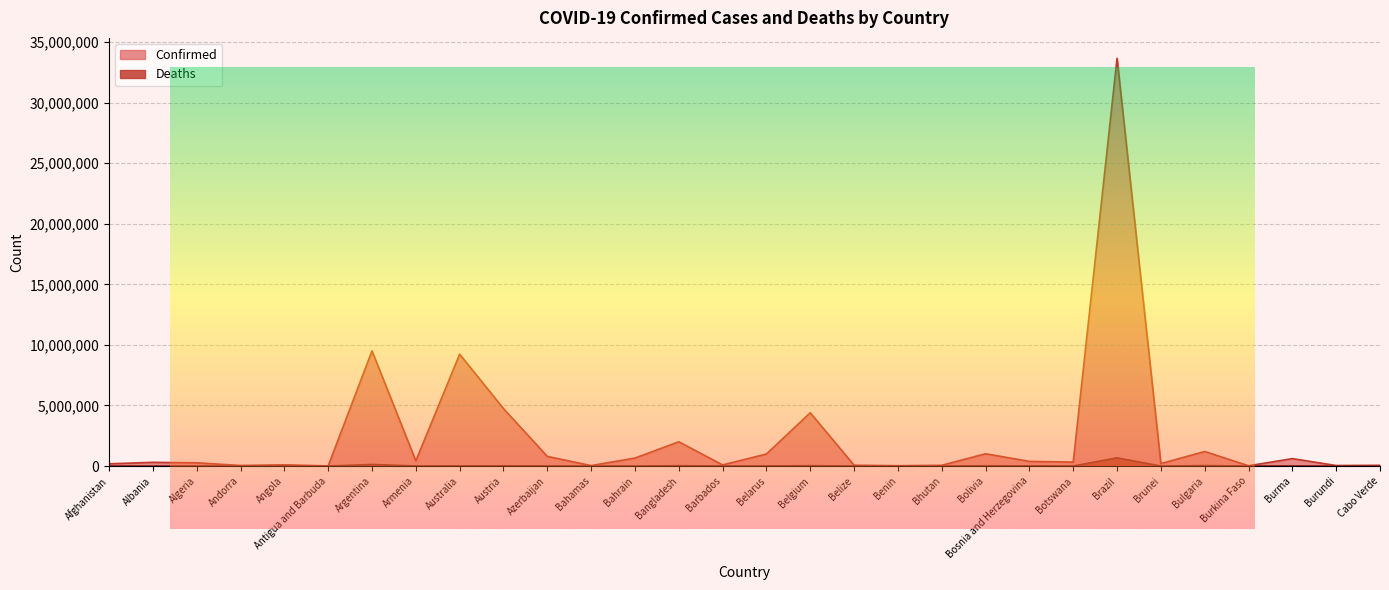

List the series in order of their peak value, highest first.

Confirmed, Deaths